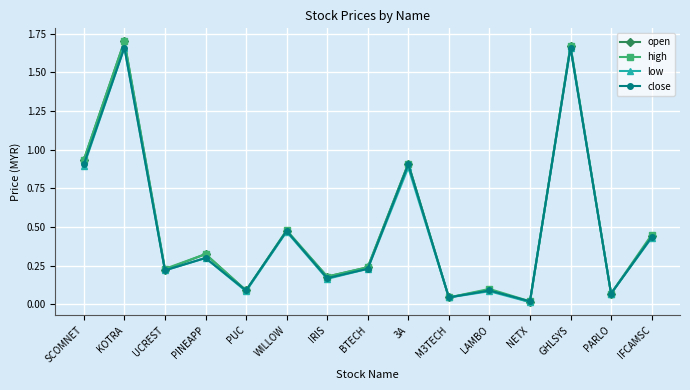

The value of low at 3A is 0.3. True or false?

False